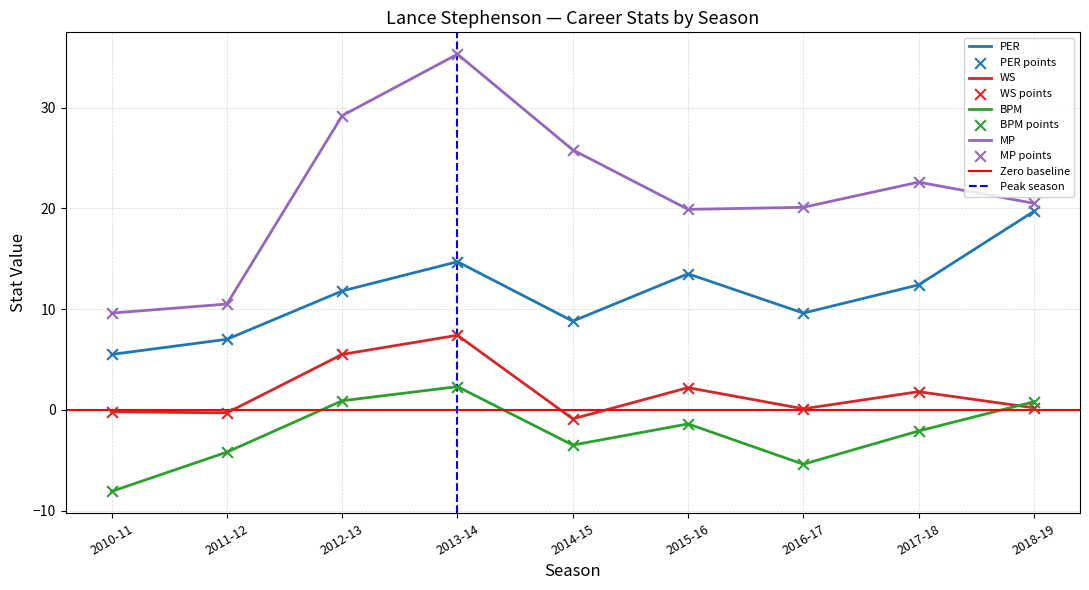

What are all the series names shown in the legend?

PER, WS, BPM, MP